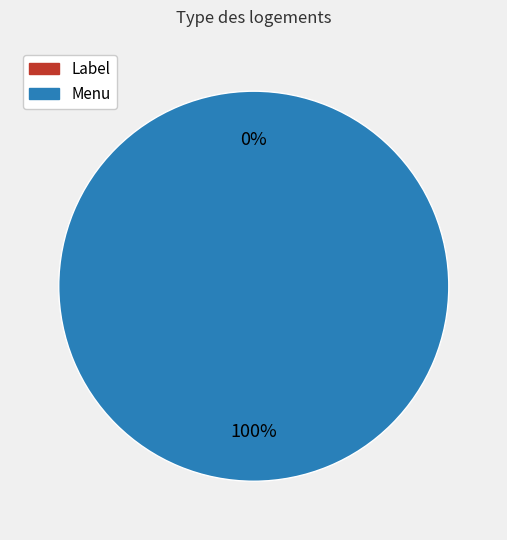

Do 1 and 0 together represent more than half of the pie?

Yes